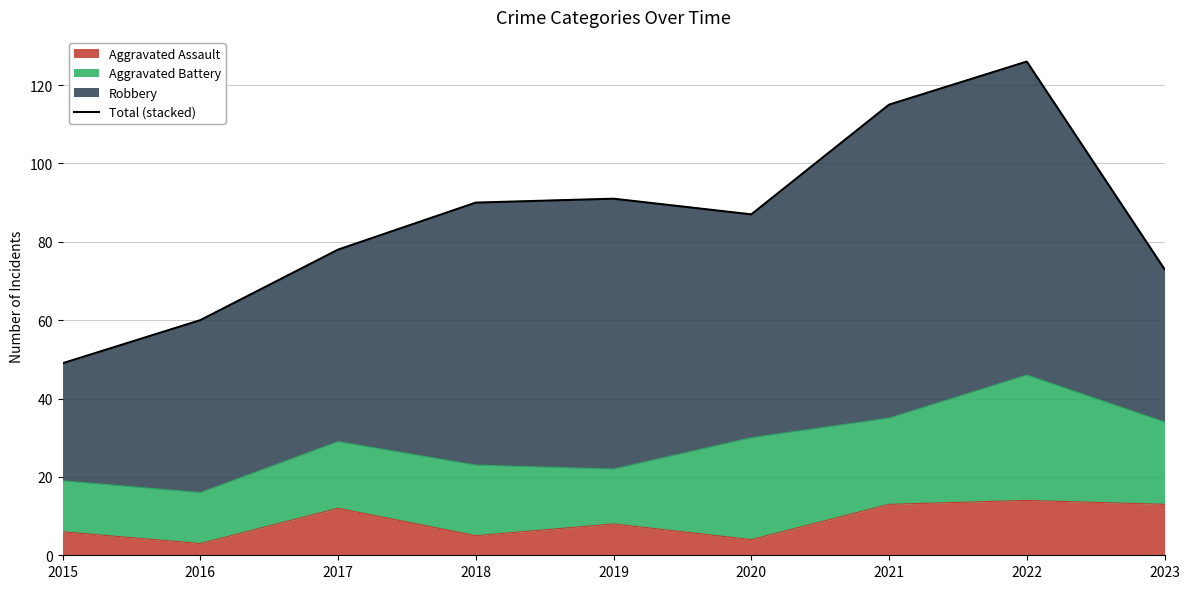

What is the value of the 1st point from the left?

49